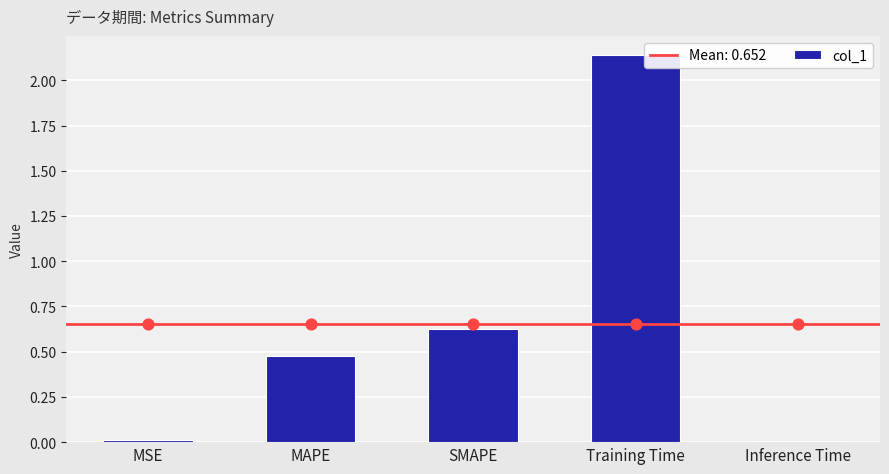

What is the change in value from MSE to SMAPE?

+0.6